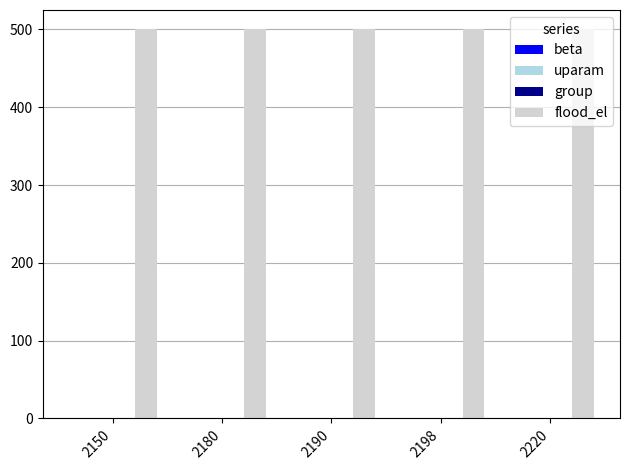

Which series has the largest total across all categories?

flood_el